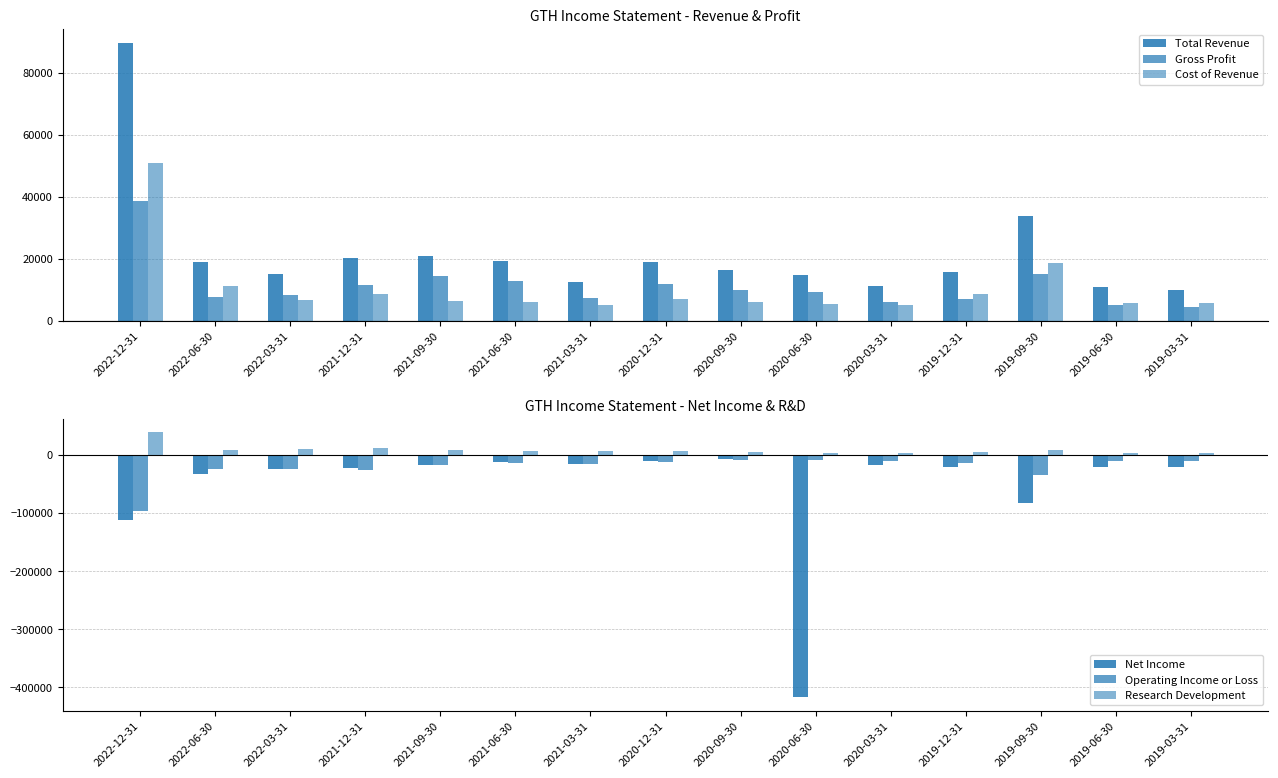

Reading left to right, extract all data points from this chart.

Total Revenue: 89700	19000	15200	20200	21000	19400	12700	19000	16400	15000	11300	15800	34000	11100	10200
Gross Profit: 38800	7700	8500	11500	14500	13000	7500	12000	10200	9500	6200	7000	15300	5300	4400
Cost of Revenue: 50900	11300	6700	8700	6500	6300	5200	7100	6200	5500	5100	8800	18700	5800	5800
Net Income: -111400	-32400	-24000	-22400	-17800	-12700	-15500	-10400	-7000	-417400	-17000	-20800	-83300	-20700	-20100
Operating Income or Loss: -96700	-23400	-24800	-25300	-17200	-13800	-15000	-12600	-8600	-7800	-9900	-13100	-34200	-10200	-10900
Research Development: 40000	8500	11000	11800	8600	7700	6900	7500	5600	4400	4100	5000	9100	2900	3000